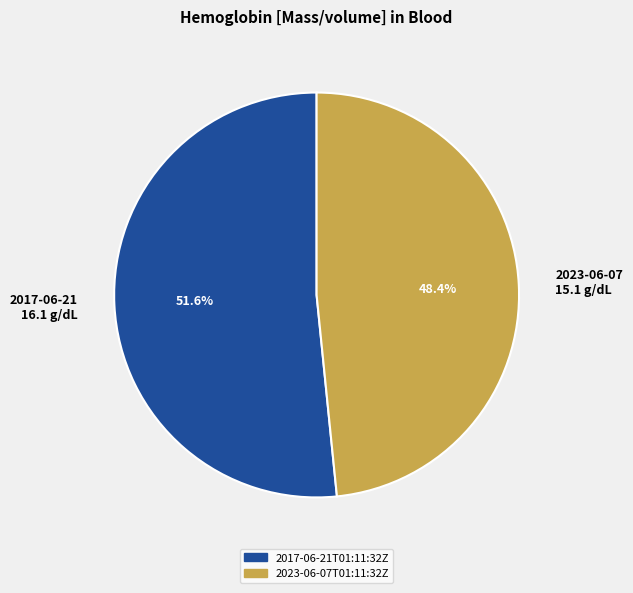

What percentage do 2023-06-07 15.1 g/dL and 2017-06-21 16.1 g/dL together represent?

100.0%